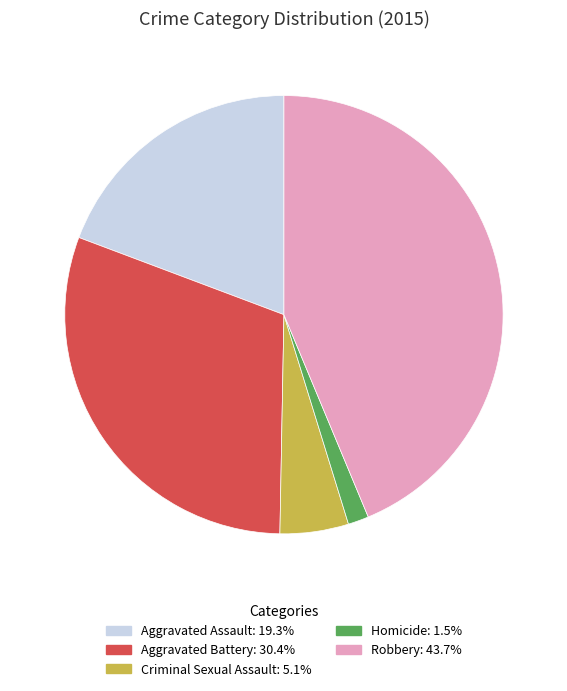

Rank the categories by value from highest to lowest.

Robbery, Aggravated Battery, Aggravated Assault, Criminal Sexual Assault, Homicide